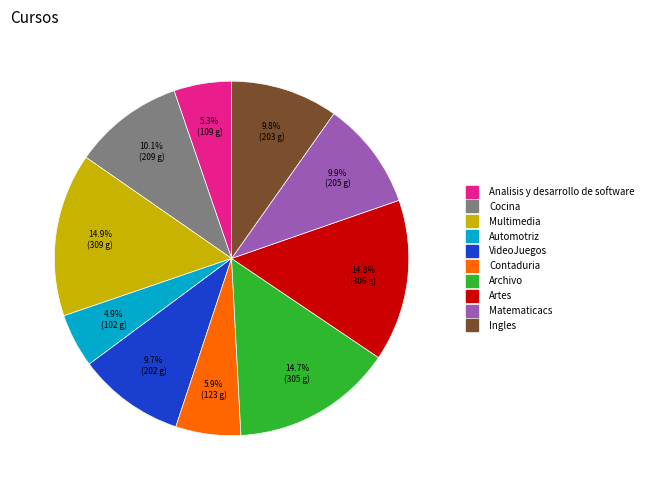

Does Analisis y desarrollo de software represent more than half of the total?

No